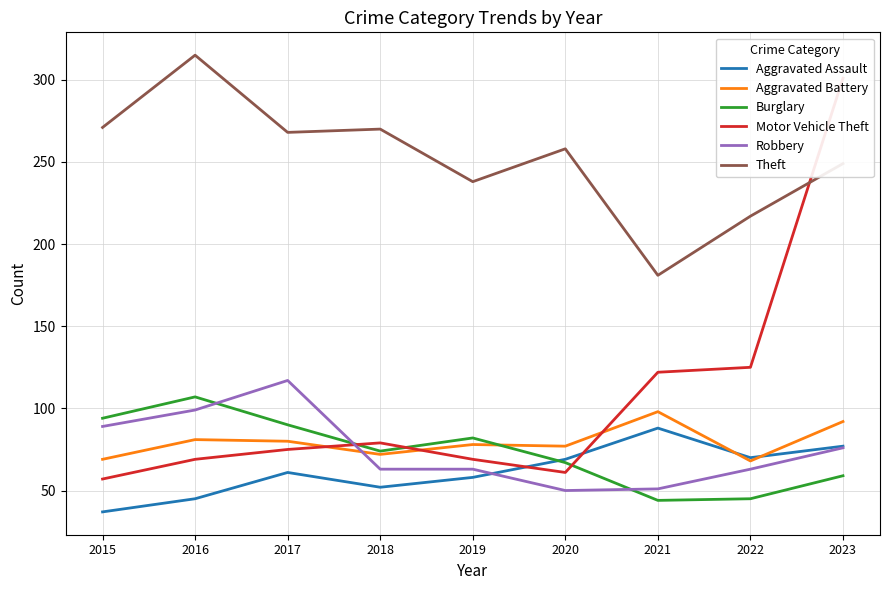

Which series has the widest spread of values?

Motor Vehicle Theft